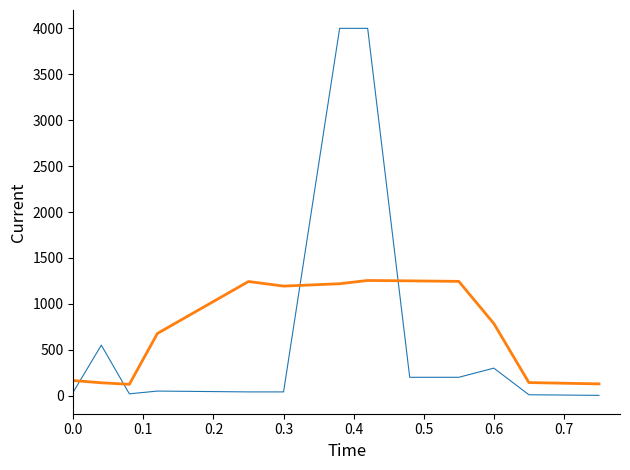

What is the maximum value shown in the chart?

4000.0